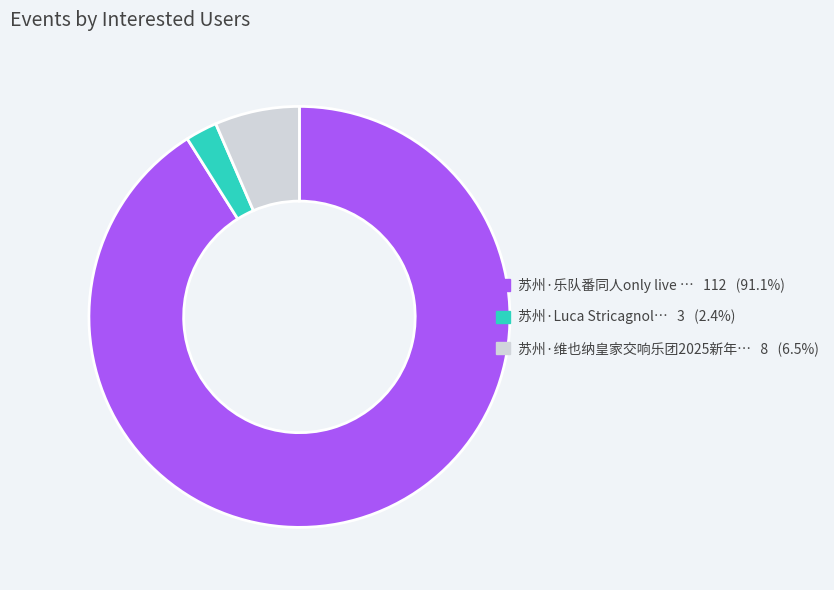

Is there any slice that represents more than half of the pie?

Yes